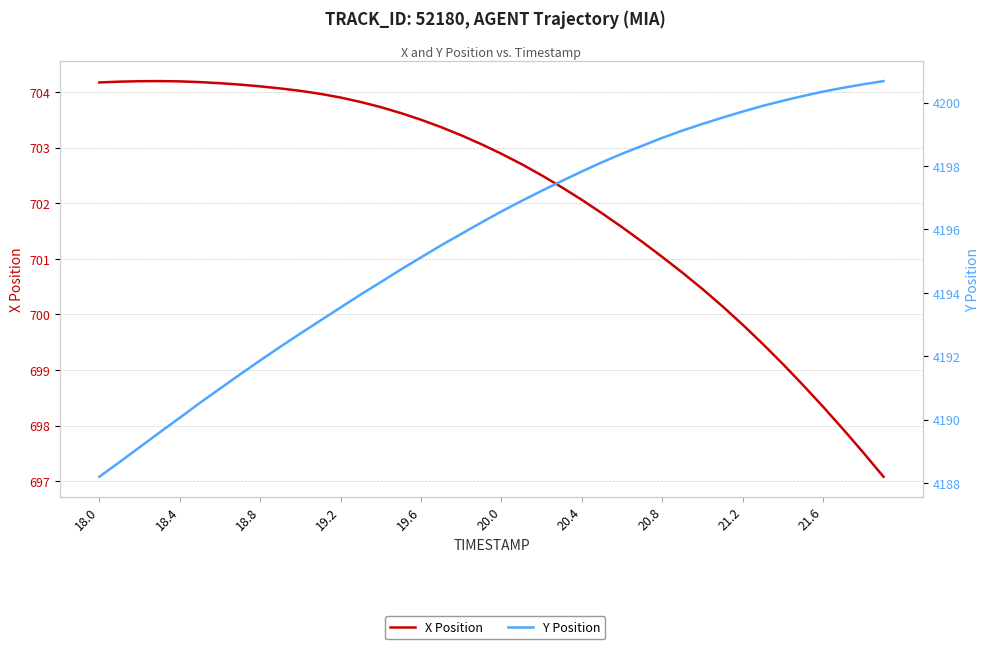

How many lines are shown in the chart?

2